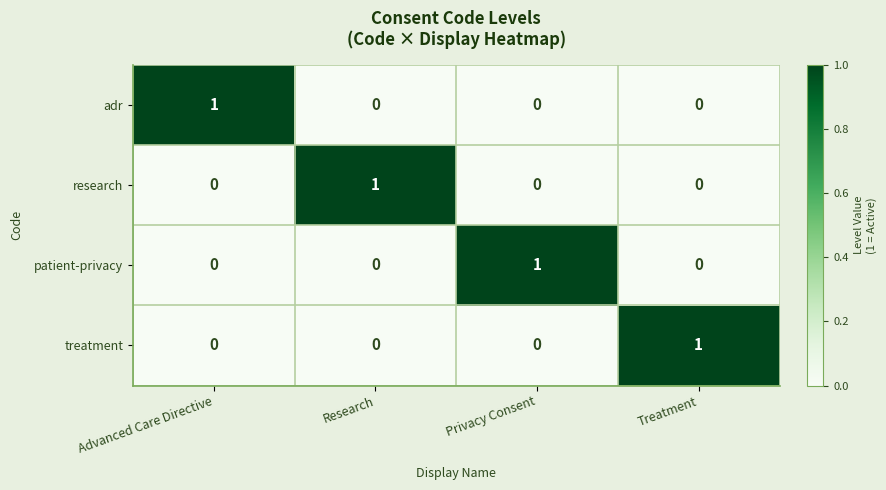

Count the number of data series in this chart.

4